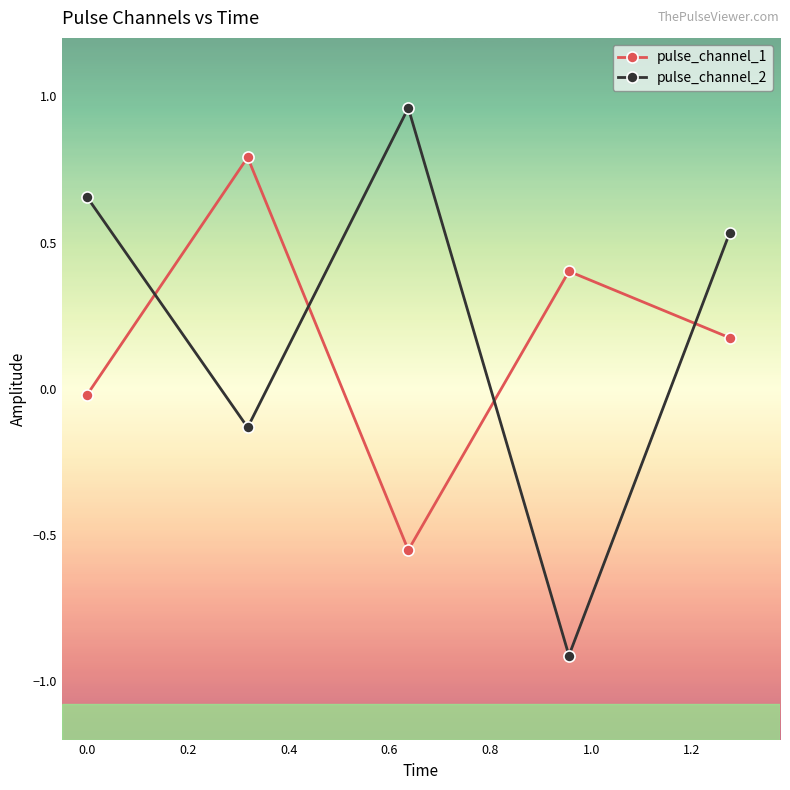

Which series has the widest spread of values?

pulse_channel_2